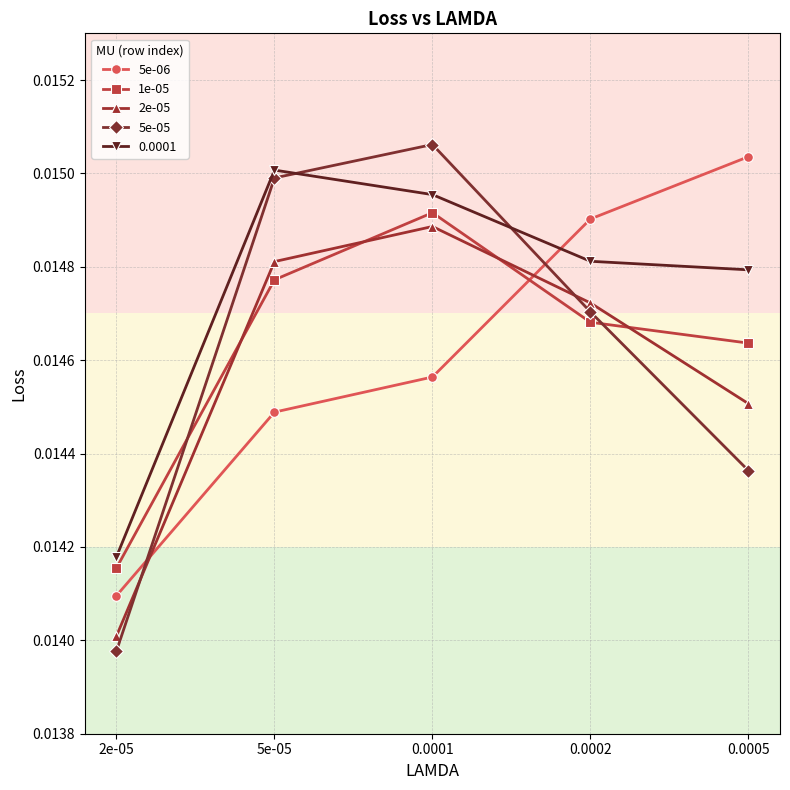

True or false: 5e-05 and 1e-05 cross at least once.

True